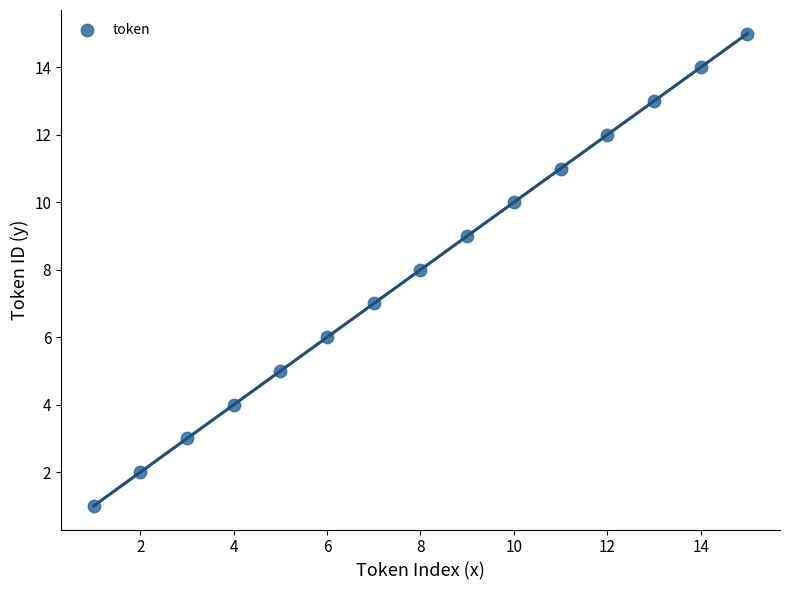

What is the range of X values (max minus min)?

14